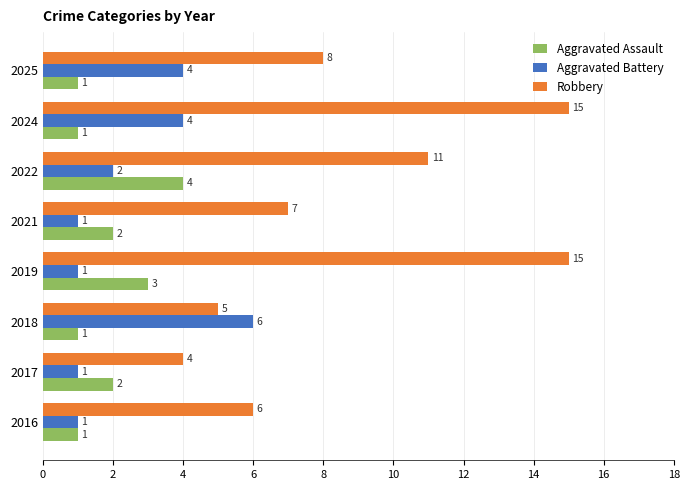

Is it true that Robbery equals 6 at 2016?

True